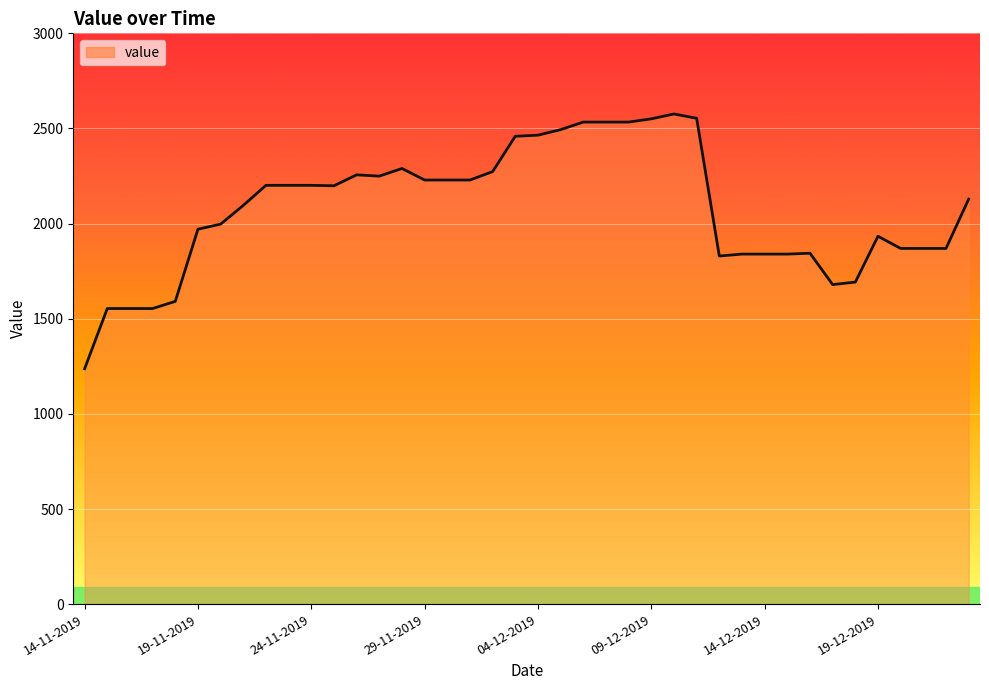

Approximately how many times larger is the value at 20-11-2019 compared to 11-12-2019?

0.8